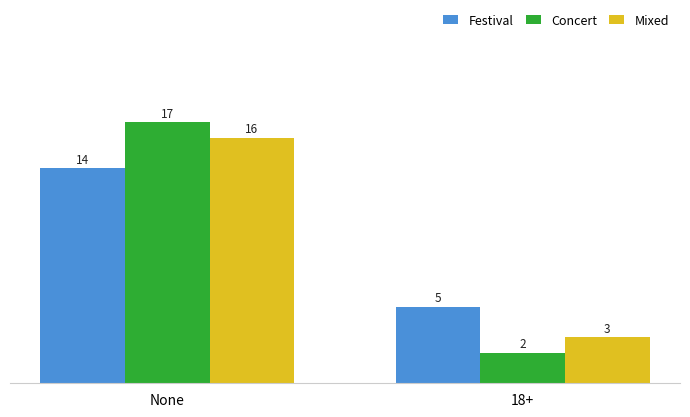

Which category has the highest value in the Concert series?

None